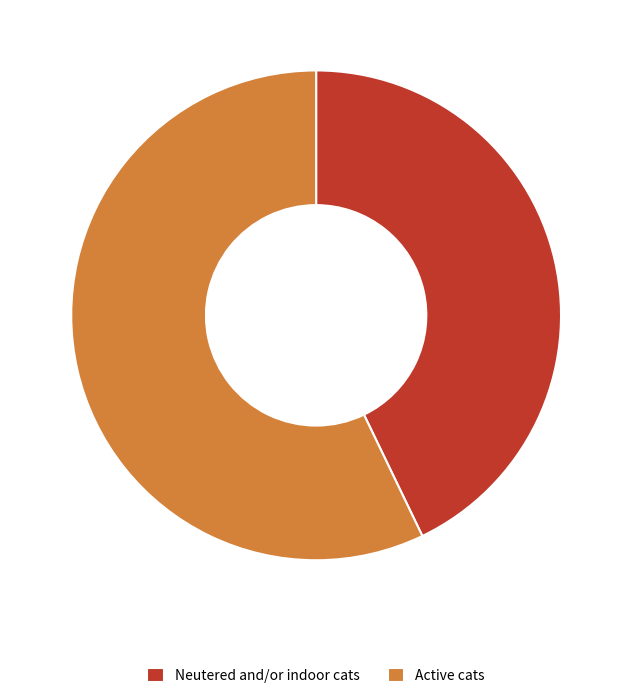

Is it true that Active cats is 57% of the pie?

True